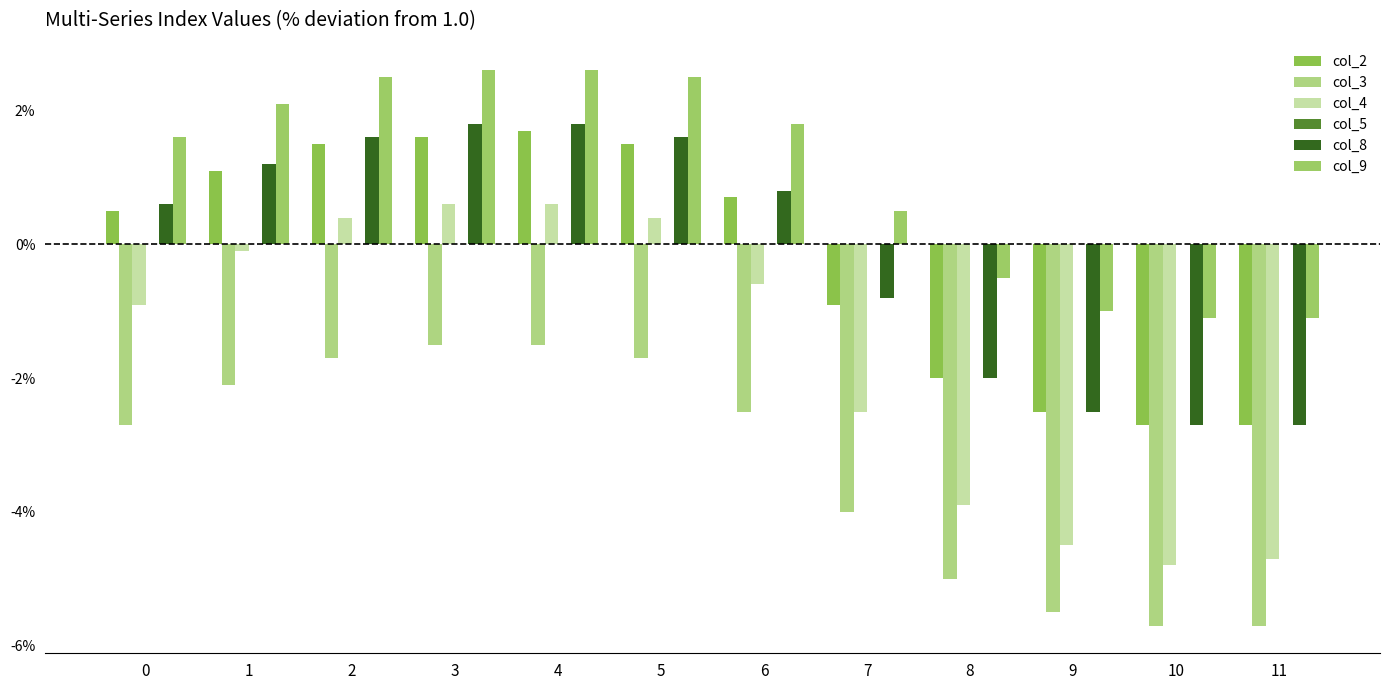

How many data points in col_4 are less than 0?

8